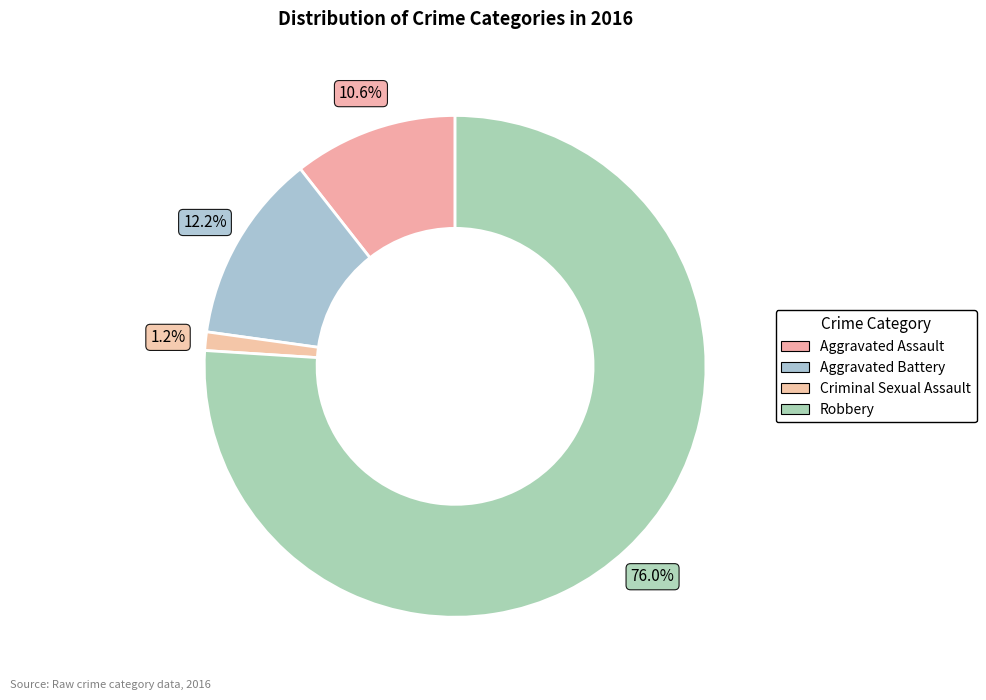

Is the sum of Aggravated Assault and Criminal Sexual Assault greater than half?

No